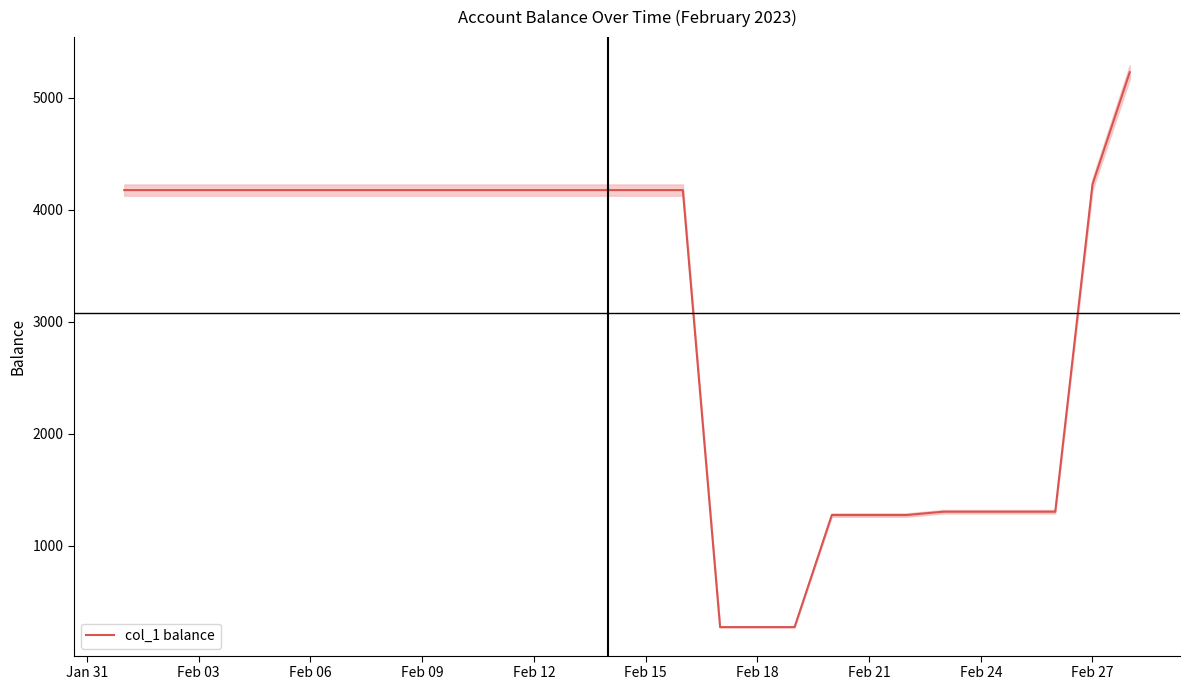

What is the greatest value displayed?

5227.1